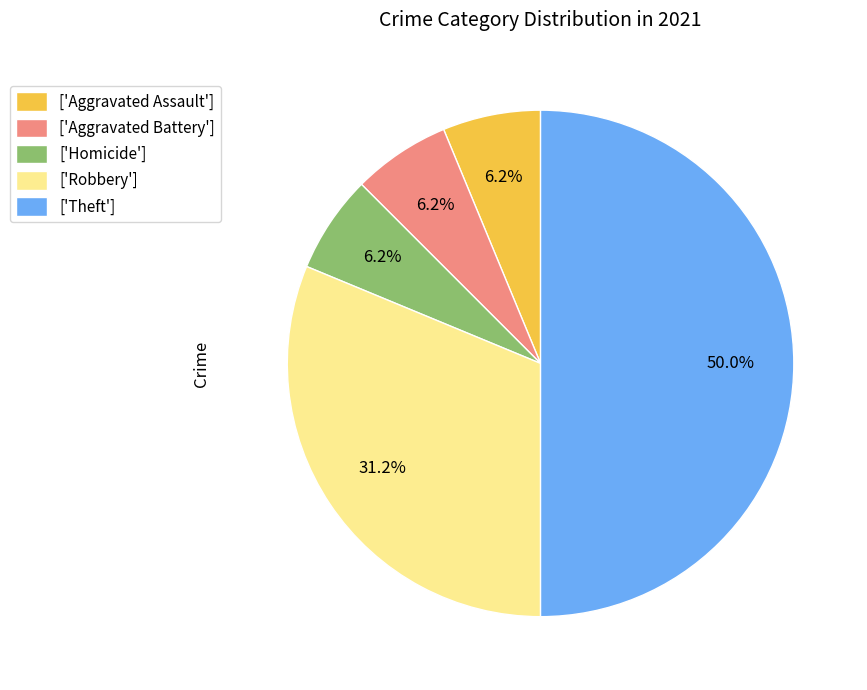

How many segments does this pie chart have?

5